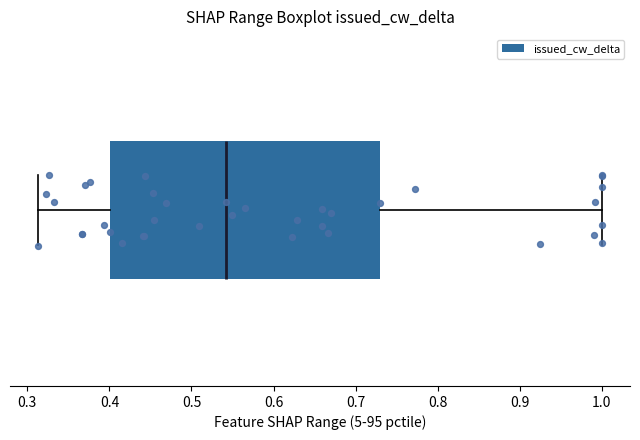

Read this box plot against the x-axis: the position of the median line, the range covered by the box, and the ends of both whiskers. The values are not printed on the chart, so give them approximately, as read against the axis.

median 0.54, box 0.40 to 0.73, whiskers 0.31 to 1.00